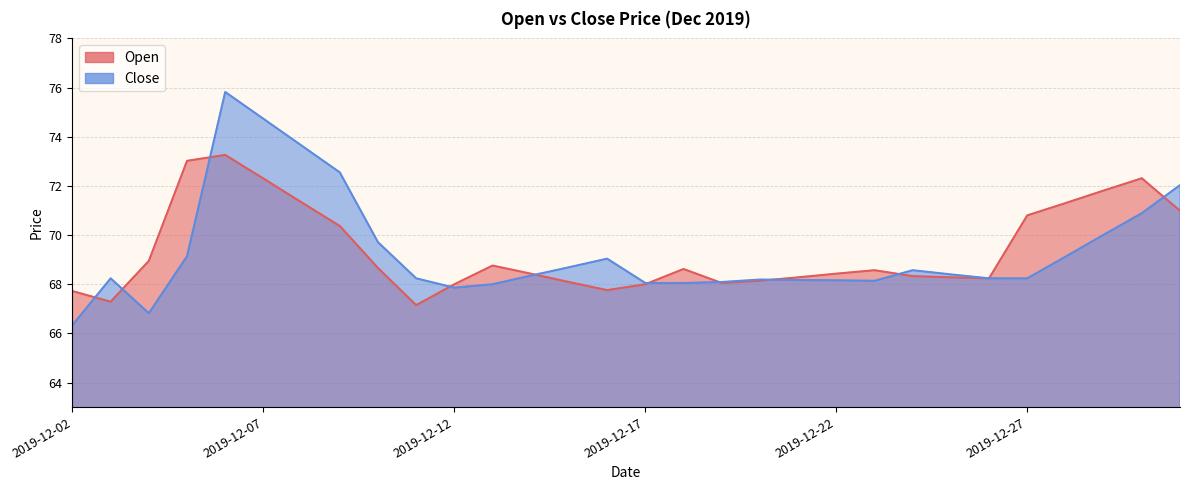

What is the difference between the Close values at 2019-12-10 and 2019-12-21?

1.5